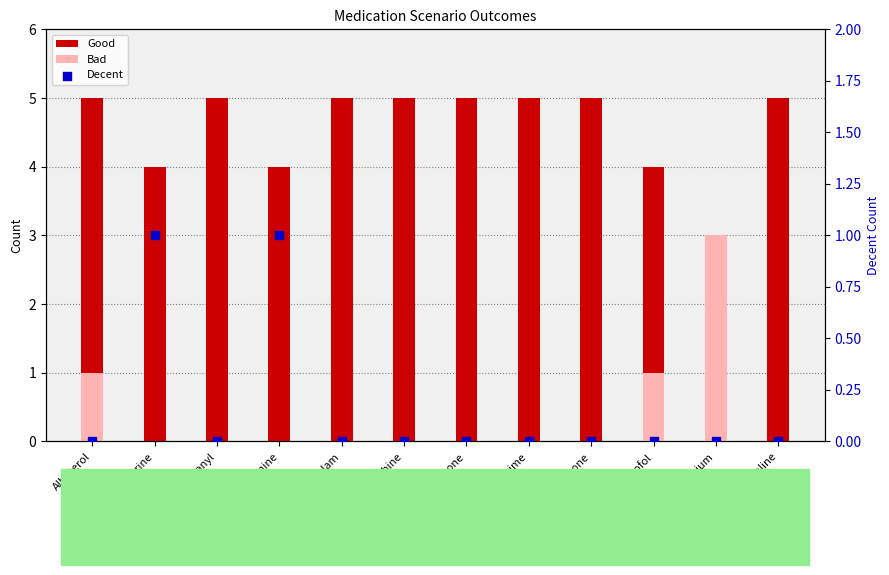

Which series has the widest spread of Y values?

Good